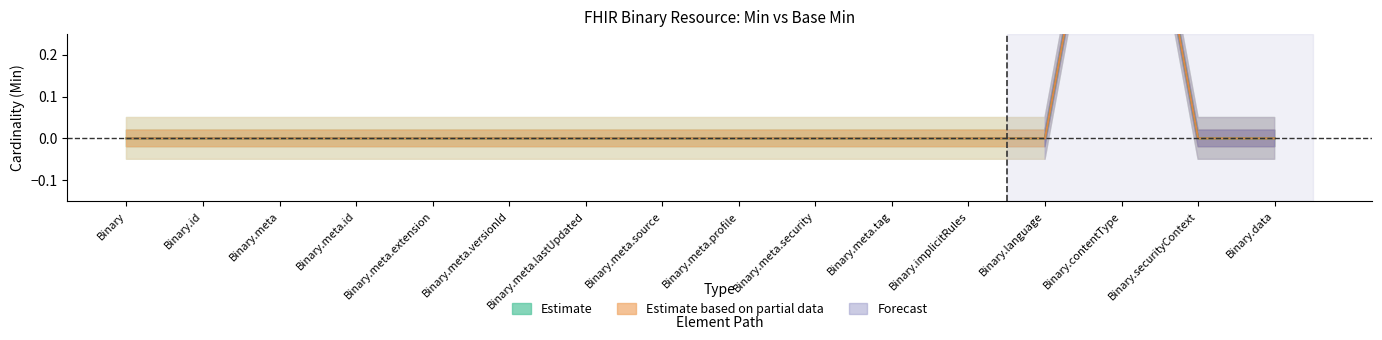

At how many categories does at least one series exceed 0?

1